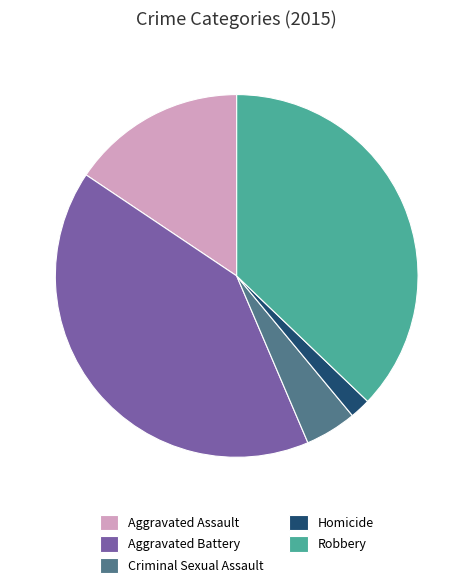

Rank the categories by value from highest to lowest.

Aggravated Battery, Robbery, Aggravated Assault, Criminal Sexual Assault, Homicide